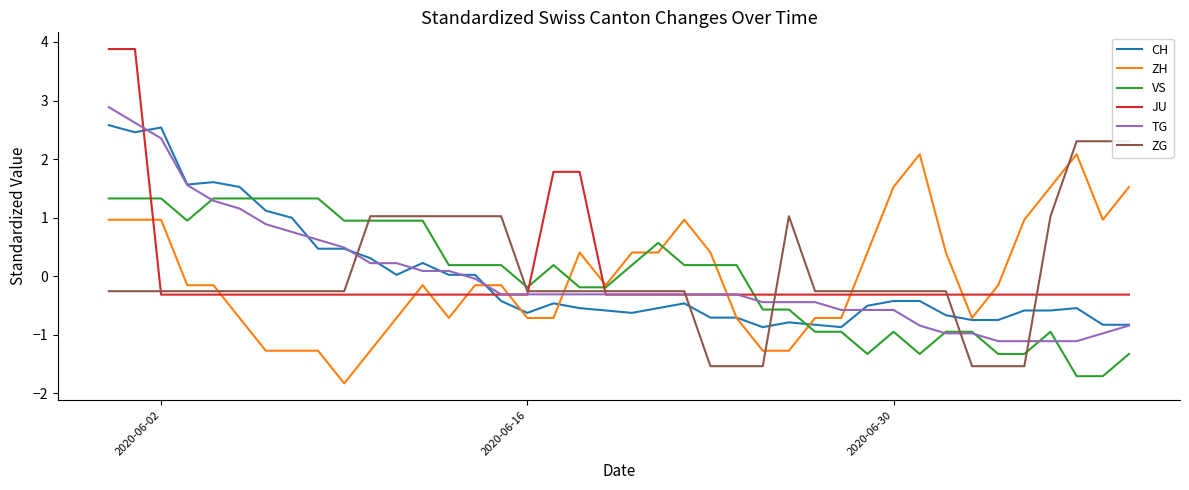

What is the smallest value displayed?

-1.8